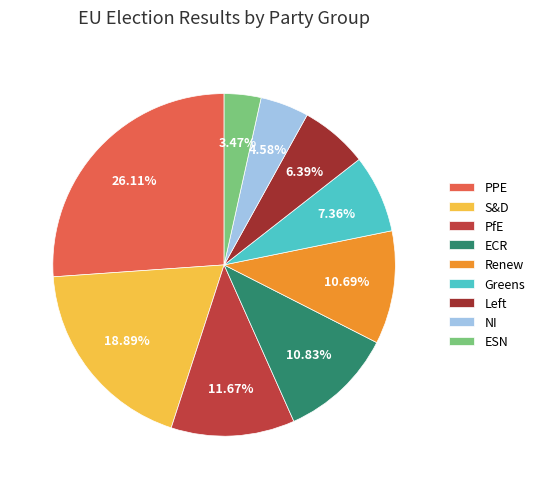

To the nearest percent, what percentage of the pie is Greens?

7%